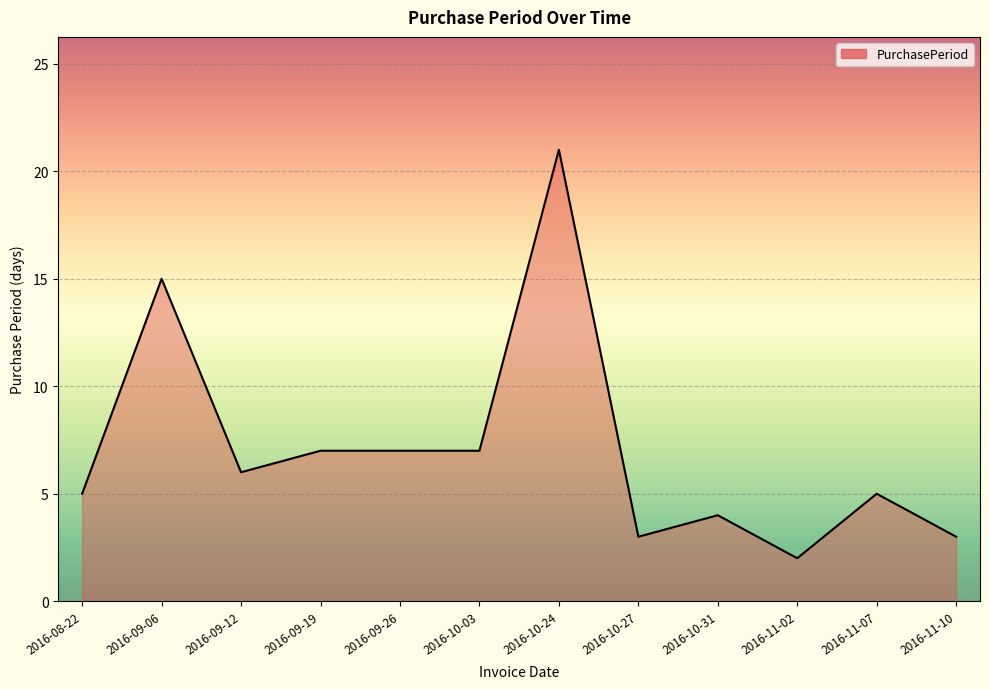

What position from the right is 2016-09-19?

9